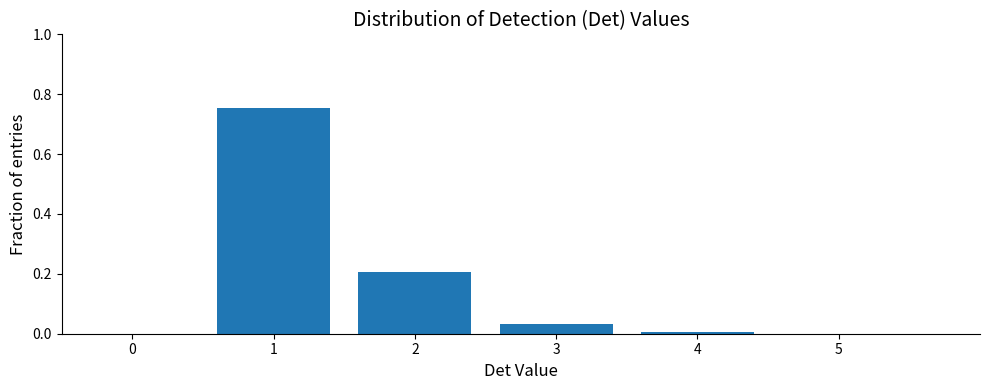

At which category does the chart reach its minimum across all series?

4